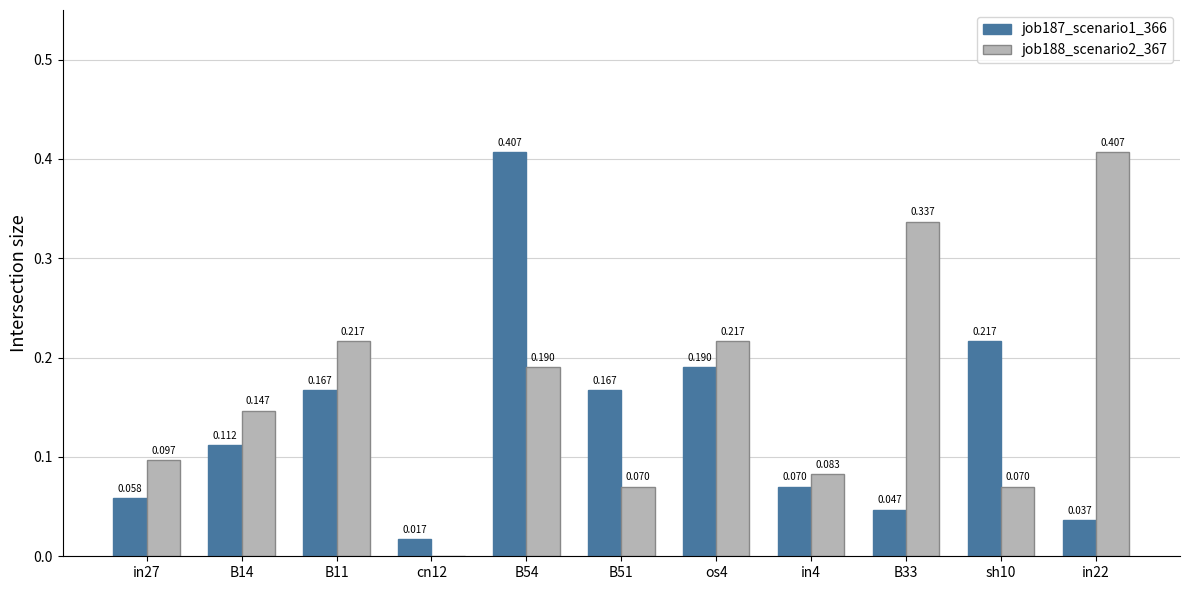

Is the value of job188_scenario2_367 at in4 greater than the value of job187_scenario1_366 at B54?

No